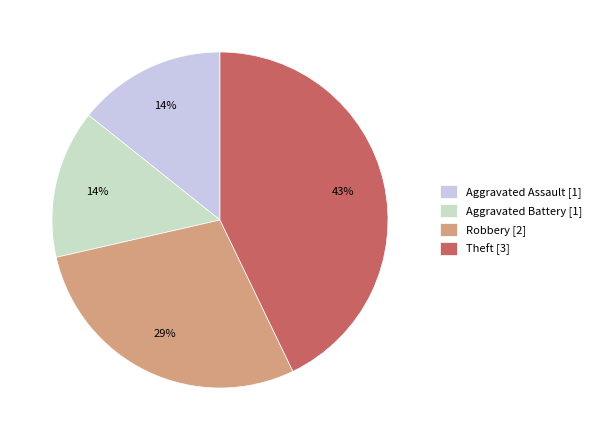

Is there a majority slice in this chart?

No